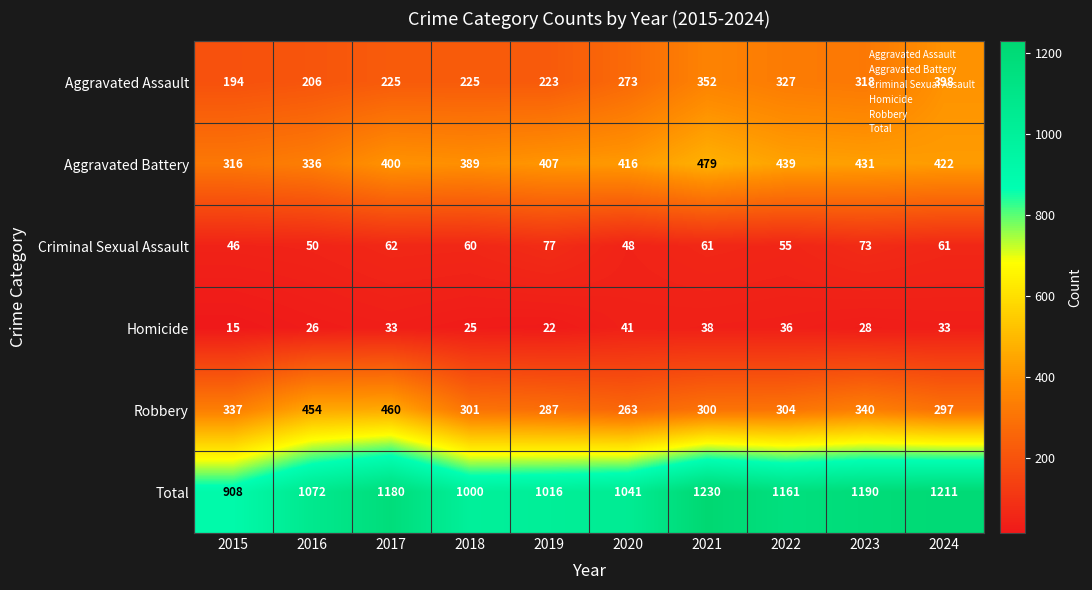

At 2020, list the series in order from smallest to largest.

Homicide, Criminal Sexual Assault, Robbery, Aggravated Assault, Aggravated Battery, Total